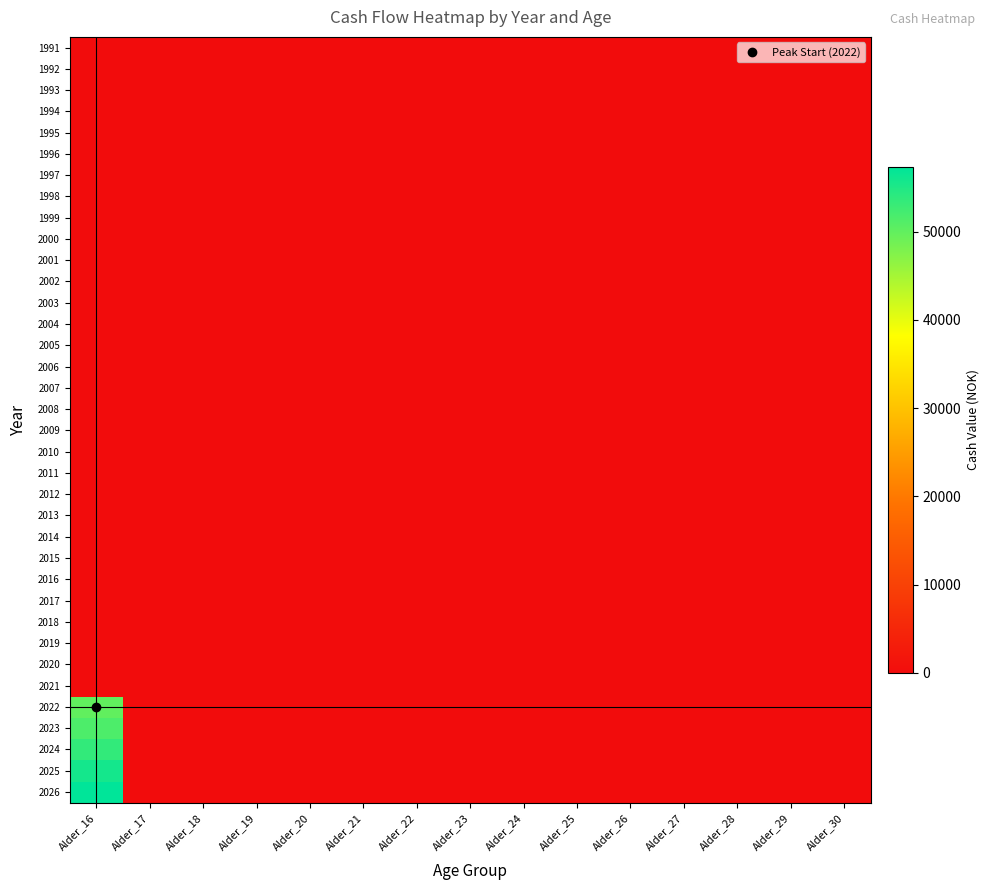

Reading right to left, extract all data points from this chart.

1991: Alder_30=0	Alder_29=0	Alder_28=0	Alder_27=0	Alder_26=0	Alder_25=0	Alder_24=0	Alder_23=0	Alder_22=0	Alder_21=0	Alder_20=0	Alder_19=0	Alder_18=0	Alder_17=0	Alder_16=0
1992: Alder_30=0	Alder_29=0	Alder_28=0	Alder_27=0	Alder_26=0	Alder_25=0	Alder_24=0	Alder_23=0	Alder_22=0	Alder_21=0	Alder_20=0	Alder_19=0	Alder_18=0	Alder_17=0	Alder_16=0
1993: Alder_30=0	Alder_29=0	Alder_28=0	Alder_27=0	Alder_26=0	Alder_25=0	Alder_24=0	Alder_23=0	Alder_22=0	Alder_21=0	Alder_20=0	Alder_19=0	Alder_18=0	Alder_17=0	Alder_16=0
1994: Alder_30=0	Alder_29=0	Alder_28=0	Alder_27=0	Alder_26=0	Alder_25=0	Alder_24=0	Alder_23=0	Alder_22=0	Alder_21=0	Alder_20=0	Alder_19=0	Alder_18=0	Alder_17=0	Alder_16=0
1995: Alder_30=0	Alder_29=0	Alder_28=0	Alder_27=0	Alder_26=0	Alder_25=0	Alder_24=0	Alder_23=0	Alder_22=0	Alder_21=0	Alder_20=0	Alder_19=0	Alder_18=0	Alder_17=0	Alder_16=0
1996: Alder_30=0	Alder_29=0	Alder_28=0	Alder_27=0	Alder_26=0	Alder_25=0	Alder_24=0	Alder_23=0	Alder_22=0	Alder_21=0	Alder_20=0	Alder_19=0	Alder_18=0	Alder_17=0	Alder_16=0
1997: Alder_30=0	Alder_29=0	Alder_28=0	Alder_27=0	Alder_26=0	Alder_25=0	Alder_24=0	Alder_23=0	Alder_22=0	Alder_21=0	Alder_20=0	Alder_19=0	Alder_18=0	Alder_17=0	Alder_16=0
1998: Alder_30=0	Alder_29=0	Alder_28=0	Alder_27=0	Alder_26=0	Alder_25=0	Alder_24=0	Alder_23=0	Alder_22=0	Alder_21=0	Alder_20=0	Alder_19=0	Alder_18=0	Alder_17=0	Alder_16=0
1999: Alder_30=0	Alder_29=0	Alder_28=0	Alder_27=0	Alder_26=0	Alder_25=0	Alder_24=0	Alder_23=0	Alder_22=0	Alder_21=0	Alder_20=0	Alder_19=0	Alder_18=0	Alder_17=0	Alder_16=0
2000: Alder_30=0	Alder_29=0	Alder_28=0	Alder_27=0	Alder_26=0	Alder_25=0	Alder_24=0	Alder_23=0	Alder_22=0	Alder_21=0	Alder_20=0	Alder_19=0	Alder_18=0	Alder_17=0	Alder_16=0
2001: Alder_30=0	Alder_29=0	Alder_28=0	Alder_27=0	Alder_26=0	Alder_25=0	Alder_24=0	Alder_23=0	Alder_22=0	Alder_21=0	Alder_20=0	Alder_19=0	Alder_18=0	Alder_17=0	Alder_16=0
2002: Alder_30=0	Alder_29=0	Alder_28=0	Alder_27=0	Alder_26=0	Alder_25=0	Alder_24=0	Alder_23=0	Alder_22=0	Alder_21=0	Alder_20=0	Alder_19=0	Alder_18=0	Alder_17=0	Alder_16=0
2003: Alder_30=0	Alder_29=0	Alder_28=0	Alder_27=0	Alder_26=0	Alder_25=0	Alder_24=0	Alder_23=0	Alder_22=0	Alder_21=0	Alder_20=0	Alder_19=0	Alder_18=0	Alder_17=0	Alder_16=0
2004: Alder_30=0	Alder_29=0	Alder_28=0	Alder_27=0	Alder_26=0	Alder_25=0	Alder_24=0	Alder_23=0	Alder_22=0	Alder_21=0	Alder_20=0	Alder_19=0	Alder_18=0	Alder_17=0	Alder_16=0
2005: Alder_30=0	Alder_29=0	Alder_28=0	Alder_27=0	Alder_26=0	Alder_25=0	Alder_24=0	Alder_23=0	Alder_22=0	Alder_21=0	Alder_20=0	Alder_19=0	Alder_18=0	Alder_17=0	Alder_16=0
2006: Alder_30=0	Alder_29=0	Alder_28=0	Alder_27=0	Alder_26=0	Alder_25=0	Alder_24=0	Alder_23=0	Alder_22=0	Alder_21=0	Alder_20=0	Alder_19=0	Alder_18=0	Alder_17=0	Alder_16=0
2007: Alder_30=0	Alder_29=0	Alder_28=0	Alder_27=0	Alder_26=0	Alder_25=0	Alder_24=0	Alder_23=0	Alder_22=0	Alder_21=0	Alder_20=0	Alder_19=0	Alder_18=0	Alder_17=0	Alder_16=0
2008: Alder_30=0	Alder_29=0	Alder_28=0	Alder_27=0	Alder_26=0	Alder_25=0	Alder_24=0	Alder_23=0	Alder_22=0	Alder_21=0	Alder_20=0	Alder_19=0	Alder_18=0	Alder_17=0	Alder_16=0
2009: Alder_30=0	Alder_29=0	Alder_28=0	Alder_27=0	Alder_26=0	Alder_25=0	Alder_24=0	Alder_23=0	Alder_22=0	Alder_21=0	Alder_20=0	Alder_19=0	Alder_18=0	Alder_17=0	Alder_16=0
2010: Alder_30=0	Alder_29=0	Alder_28=0	Alder_27=0	Alder_26=0	Alder_25=0	Alder_24=0	Alder_23=0	Alder_22=0	Alder_21=0	Alder_20=0	Alder_19=0	Alder_18=0	Alder_17=0	Alder_16=0
2011: Alder_30=0	Alder_29=0	Alder_28=0	Alder_27=0	Alder_26=0	Alder_25=0	Alder_24=0	Alder_23=0	Alder_22=0	Alder_21=0	Alder_20=0	Alder_19=0	Alder_18=0	Alder_17=0	Alder_16=0
2012: Alder_30=0	Alder_29=0	Alder_28=0	Alder_27=0	Alder_26=0	Alder_25=0	Alder_24=0	Alder_23=0	Alder_22=0	Alder_21=0	Alder_20=0	Alder_19=0	Alder_18=0	Alder_17=0	Alder_16=0
2013: Alder_30=0	Alder_29=0	Alder_28=0	Alder_27=0	Alder_26=0	Alder_25=0	Alder_24=0	Alder_23=0	Alder_22=0	Alder_21=0	Alder_20=0	Alder_19=0	Alder_18=0	Alder_17=0	Alder_16=0
2014: Alder_30=0	Alder_29=0	Alder_28=0	Alder_27=0	Alder_26=0	Alder_25=0	Alder_24=0	Alder_23=0	Alder_22=0	Alder_21=0	Alder_20=0	Alder_19=0	Alder_18=0	Alder_17=0	Alder_16=0
2015: Alder_30=0	Alder_29=0	Alder_28=0	Alder_27=0	Alder_26=0	Alder_25=0	Alder_24=0	Alder_23=0	Alder_22=0	Alder_21=0	Alder_20=0	Alder_19=0	Alder_18=0	Alder_17=0	Alder_16=0
2016: Alder_30=0	Alder_29=0	Alder_28=0	Alder_27=0	Alder_26=0	Alder_25=0	Alder_24=0	Alder_23=0	Alder_22=0	Alder_21=0	Alder_20=0	Alder_19=0	Alder_18=0	Alder_17=0	Alder_16=0
2017: Alder_30=0	Alder_29=0	Alder_28=0	Alder_27=0	Alder_26=0	Alder_25=0	Alder_24=0	Alder_23=0	Alder_22=0	Alder_21=0	Alder_20=0	Alder_19=0	Alder_18=0	Alder_17=0	Alder_16=0
2018: Alder_30=0	Alder_29=0	Alder_28=0	Alder_27=0	Alder_26=0	Alder_25=0	Alder_24=0	Alder_23=0	Alder_22=0	Alder_21=0	Alder_20=0	Alder_19=0	Alder_18=0	Alder_17=0	Alder_16=0
2019: Alder_30=0	Alder_29=0	Alder_28=0	Alder_27=0	Alder_26=0	Alder_25=0	Alder_24=0	Alder_23=0	Alder_22=0	Alder_21=0	Alder_20=0	Alder_19=0	Alder_18=0	Alder_17=0	Alder_16=0
2020: Alder_30=0	Alder_29=0	Alder_28=0	Alder_27=0	Alder_26=0	Alder_25=0	Alder_24=0	Alder_23=0	Alder_22=0	Alder_21=0	Alder_20=0	Alder_19=0	Alder_18=0	Alder_17=0	Alder_16=0
2021: Alder_30=0	Alder_29=0	Alder_28=0	Alder_27=0	Alder_26=0	Alder_25=0	Alder_24=0	Alder_23=0	Alder_22=0	Alder_21=0	Alder_20=0	Alder_19=0	Alder_18=0	Alder_17=0	Alder_16=0
2022: Alder_30=0	Alder_29=0	Alder_28=0	Alder_27=0	Alder_26=0	Alder_25=0	Alder_24=0	Alder_23=0	Alder_22=0	Alder_21=0	Alder_20=0	Alder_19=0	Alder_18=0	Alder_17=0	Alder_16=50000
2023: Alder_30=0	Alder_29=0	Alder_28=0	Alder_27=0	Alder_26=0	Alder_25=0	Alder_24=0	Alder_23=0	Alder_22=0	Alder_21=0	Alder_20=0	Alder_19=0	Alder_18=0	Alder_17=0	Alder_16=51500
2024: Alder_30=0	Alder_29=0	Alder_28=0	Alder_27=0	Alder_26=0	Alder_25=0	Alder_24=0	Alder_23=0	Alder_22=0	Alder_21=0	Alder_20=0	Alder_19=0	Alder_18=0	Alder_17=0	Alder_16=53560
2025: Alder_30=0	Alder_29=0	Alder_28=0	Alder_27=0	Alder_26=0	Alder_25=0	Alder_24=0	Alder_23=0	Alder_22=0	Alder_21=0	Alder_20=0	Alder_19=0	Alder_18=0	Alder_17=0	Alder_16=55702
2026: Alder_30=0	Alder_29=0	Alder_28=0	Alder_27=0	Alder_26=0	Alder_25=0	Alder_24=0	Alder_23=0	Alder_22=0	Alder_21=0	Alder_20=0	Alder_19=0	Alder_18=0	Alder_17=0	Alder_16=57373